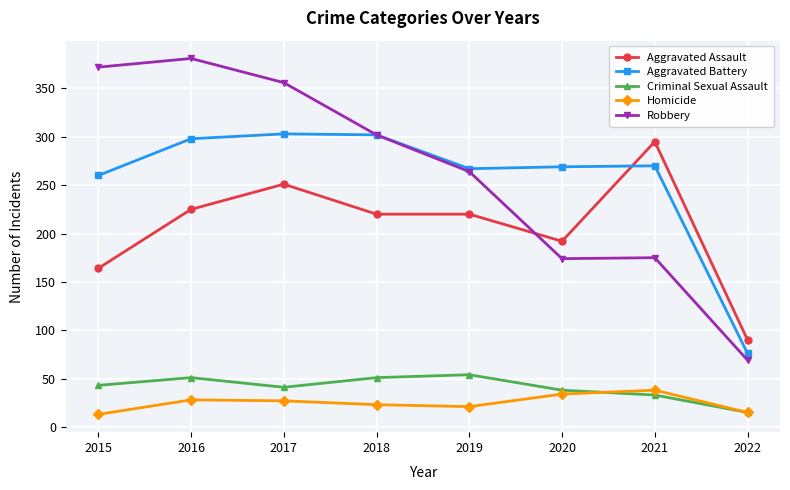

What is the value of the Homicide point at the 5th from the left?

21